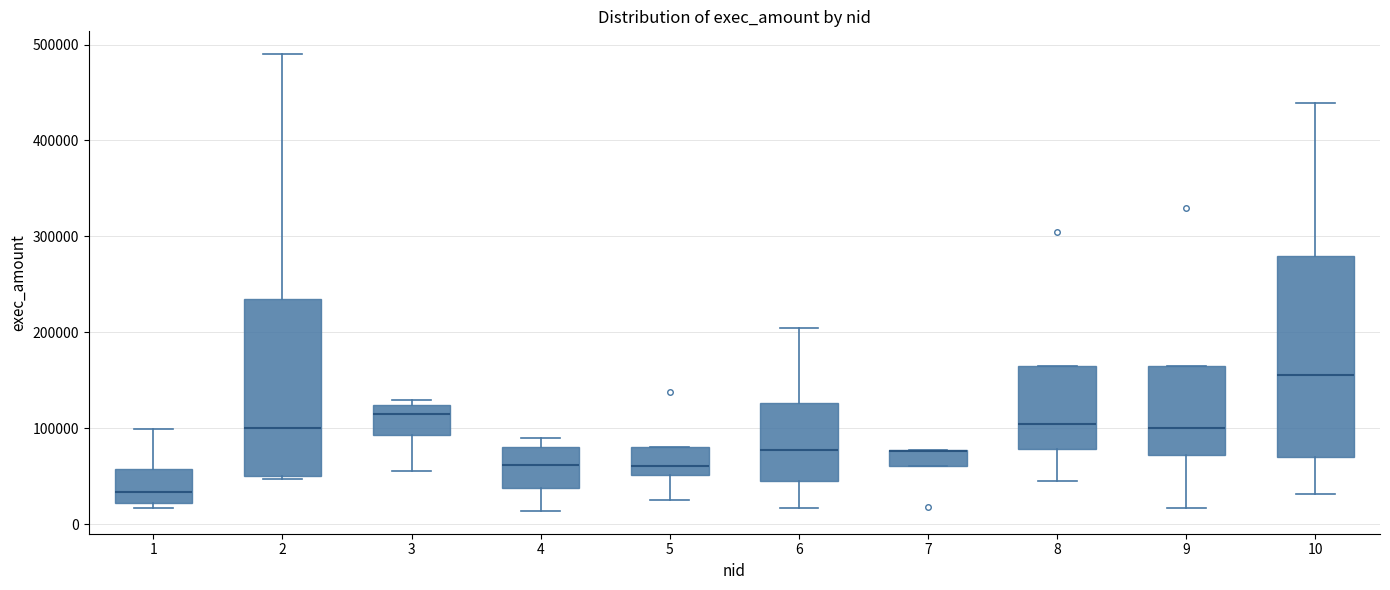

Which box is the tallest, from its lower edge to its upper edge?

10